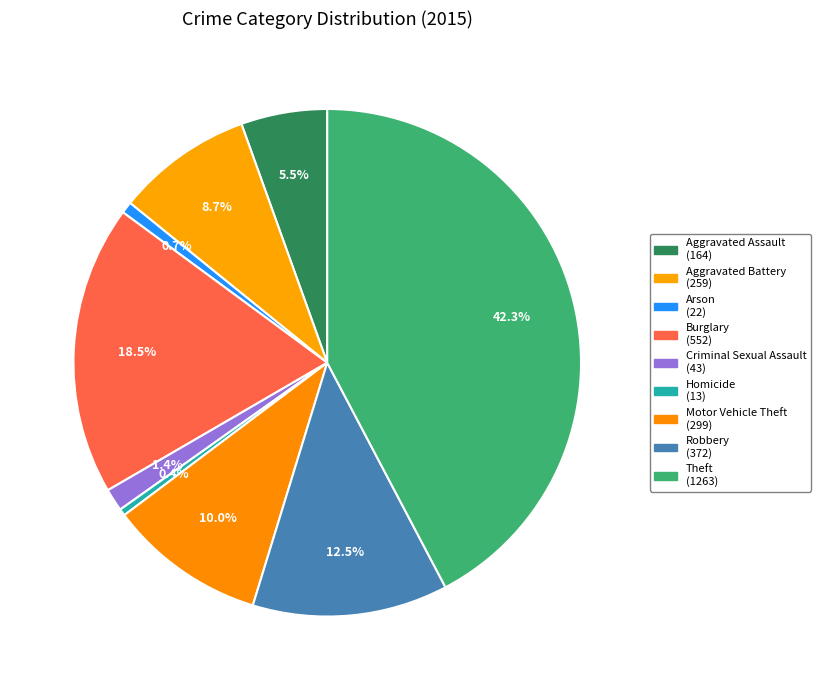

How many segments does this pie chart have?

9